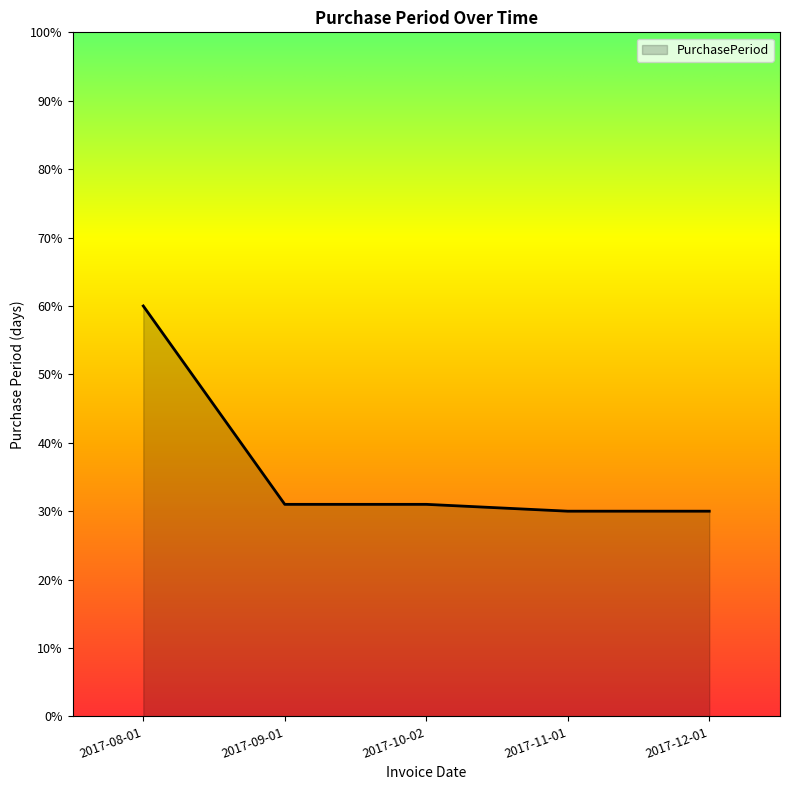

What is the difference between the maximum and minimum values?

30